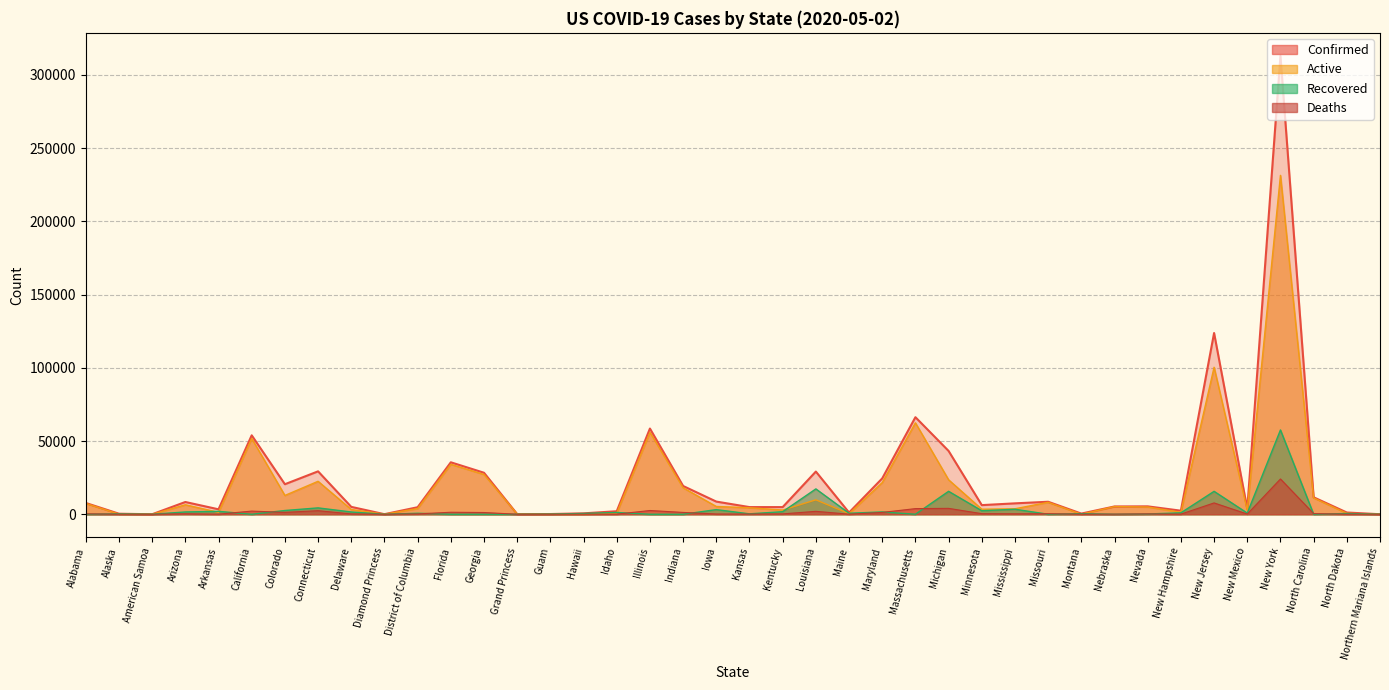

Which label corresponds to the smallest value in the chart?

American Samoa